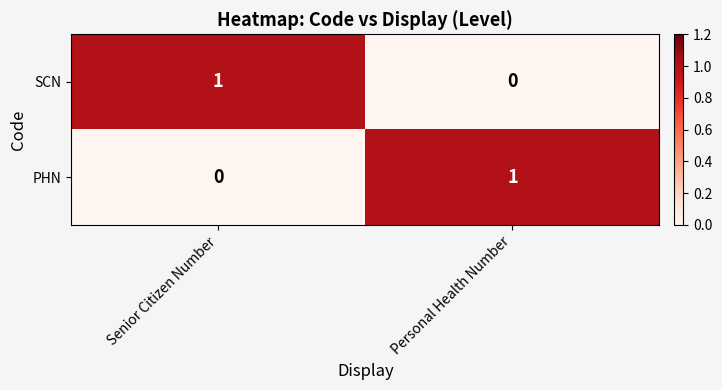

The value of PHN at Senior Citizen Number is 1. True or false?

False